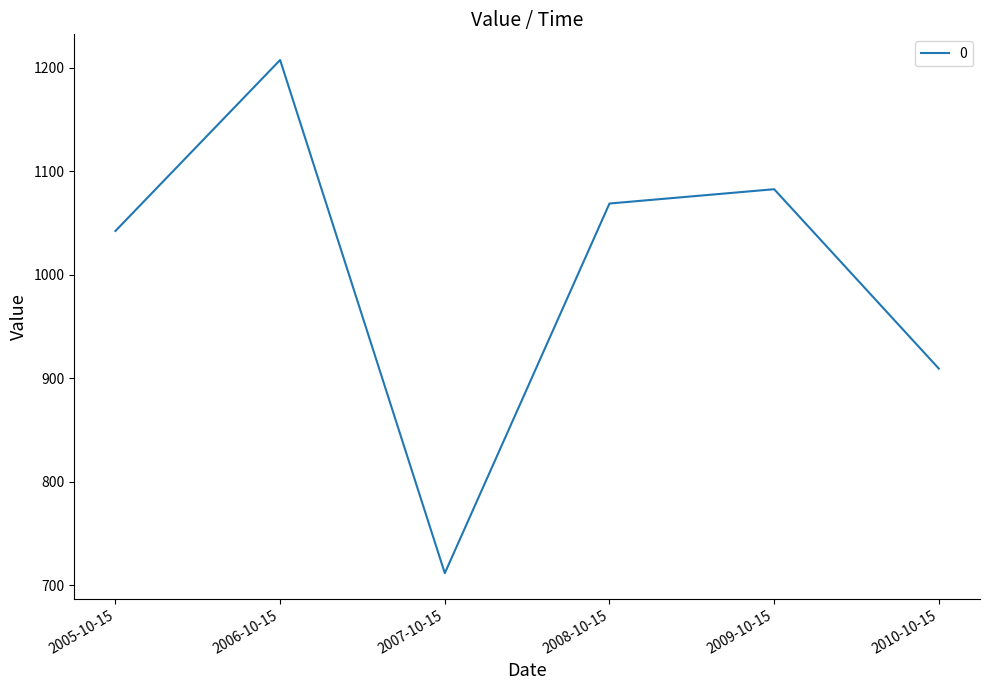

Where does the data first go above 1068?

2006-10-15